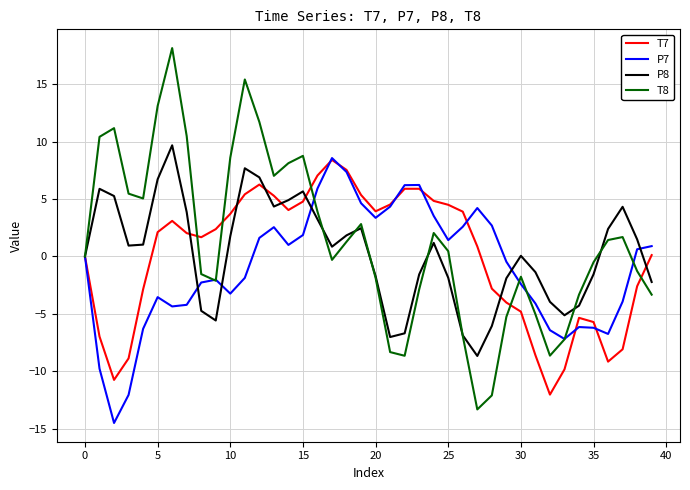

Which series has the widest spread of values?

T8